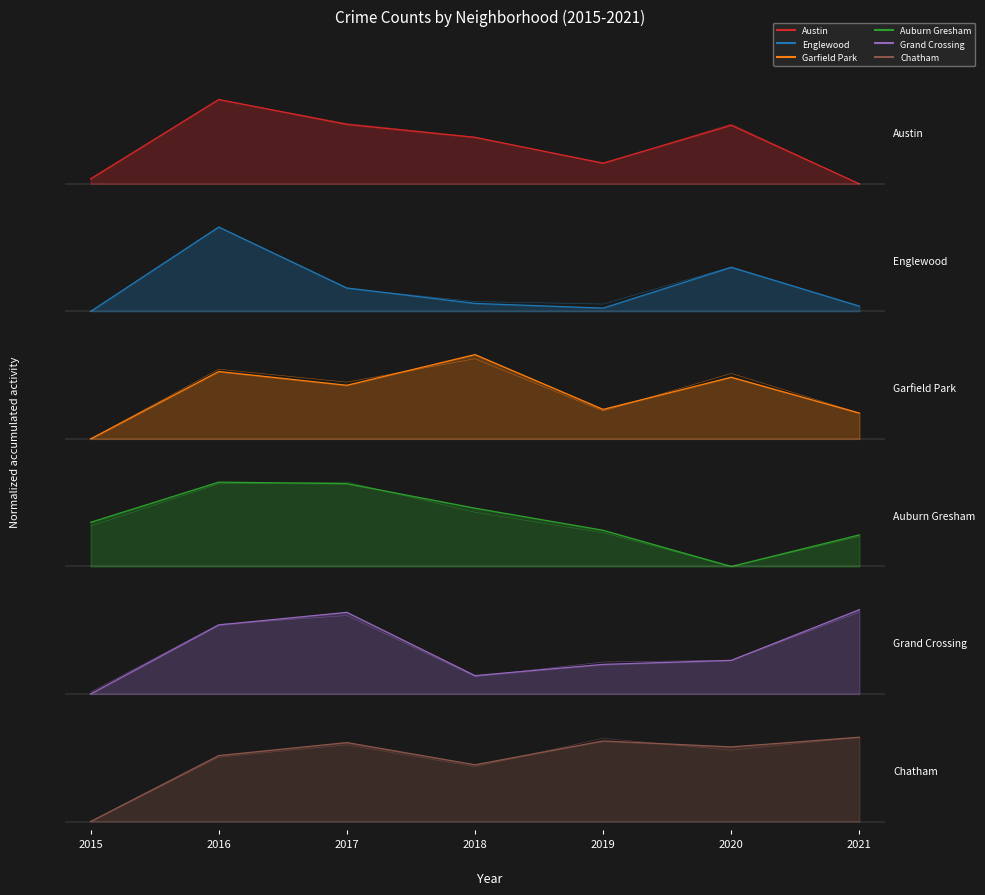

What is the sum of all Chatham values?

5.2